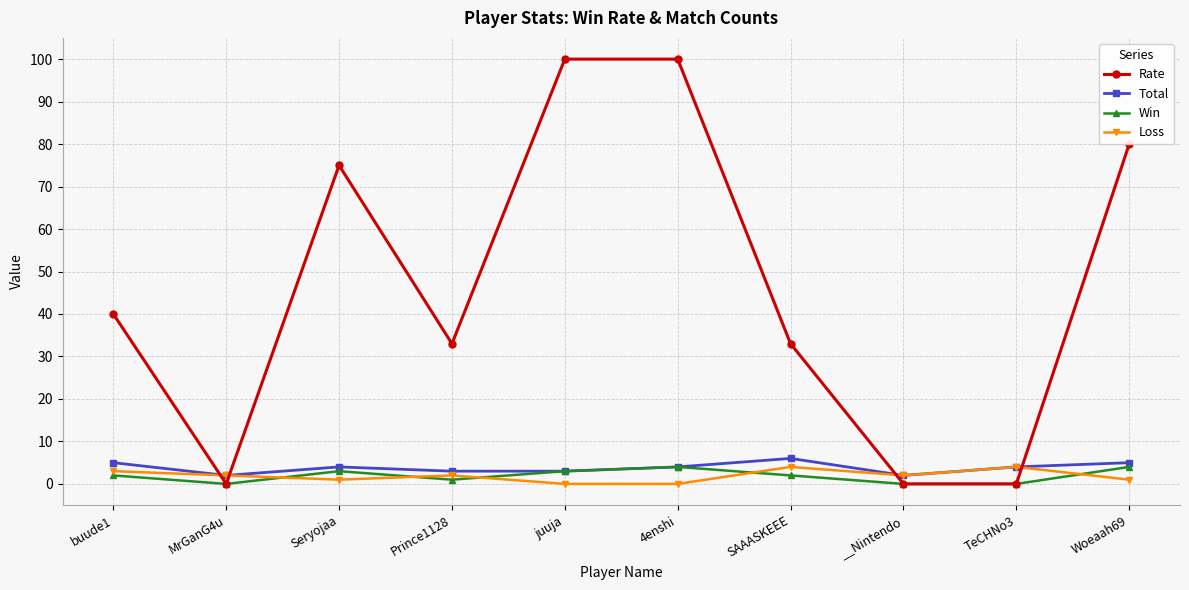

What is the total value across all series at __Nintendo?

4